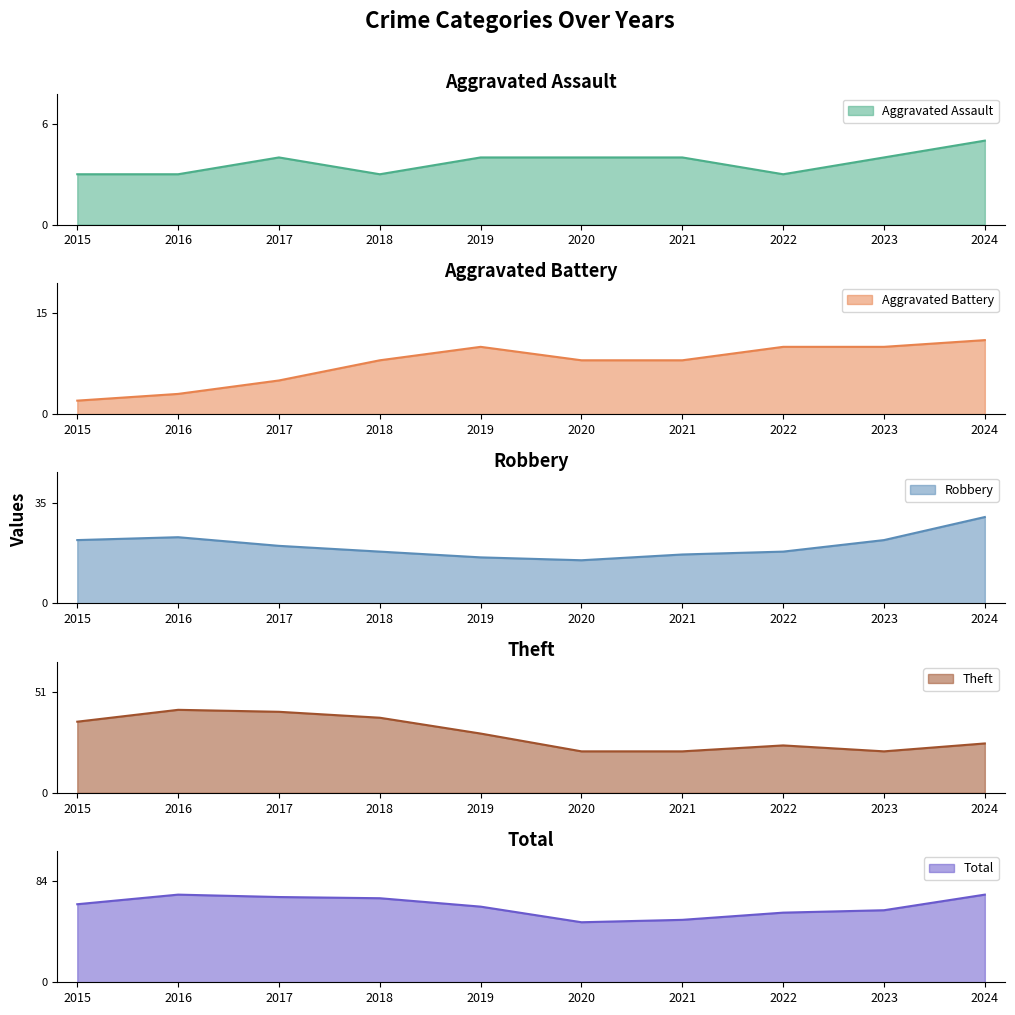

Rank the series at 2022 from highest to lowest value.

Total, Theft, Robbery, Aggravated Battery, Aggravated Assault